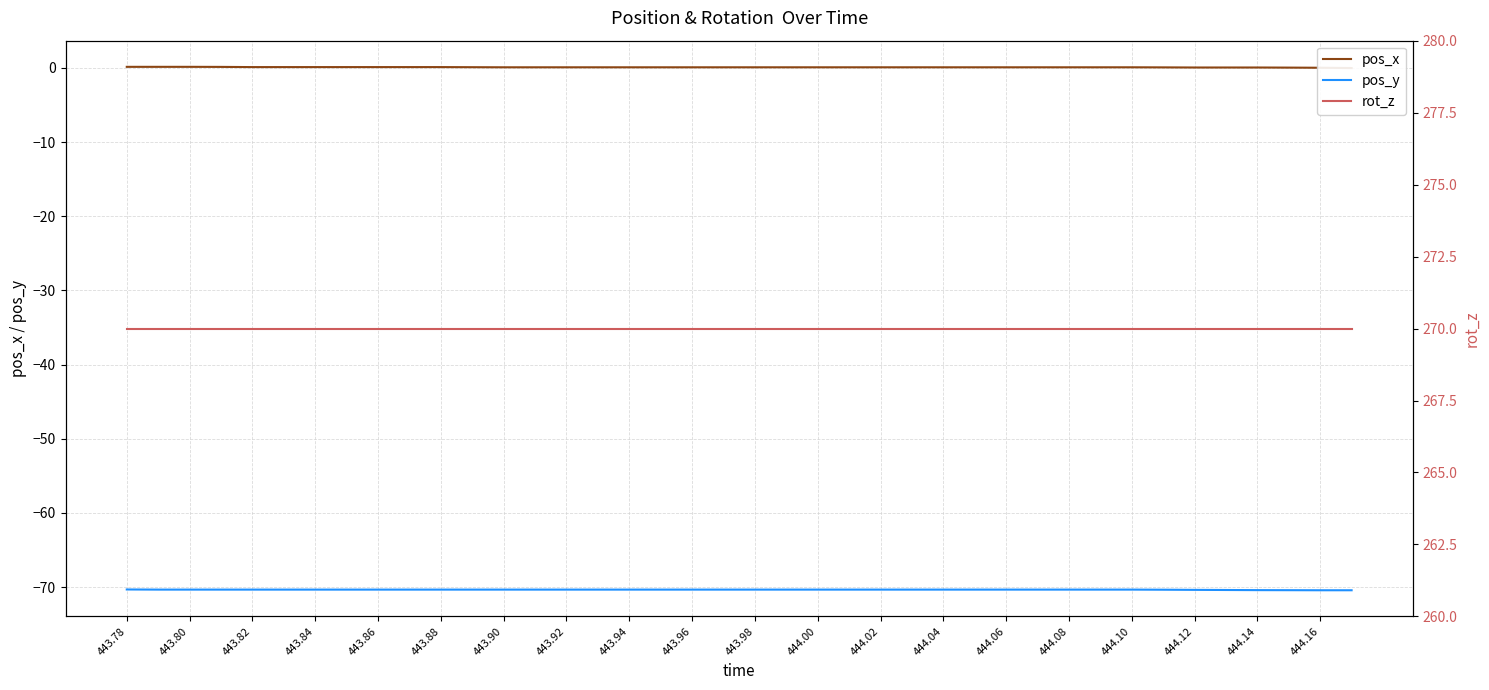

True or false: pos_y has a value of -70.3 at 443.98.

True